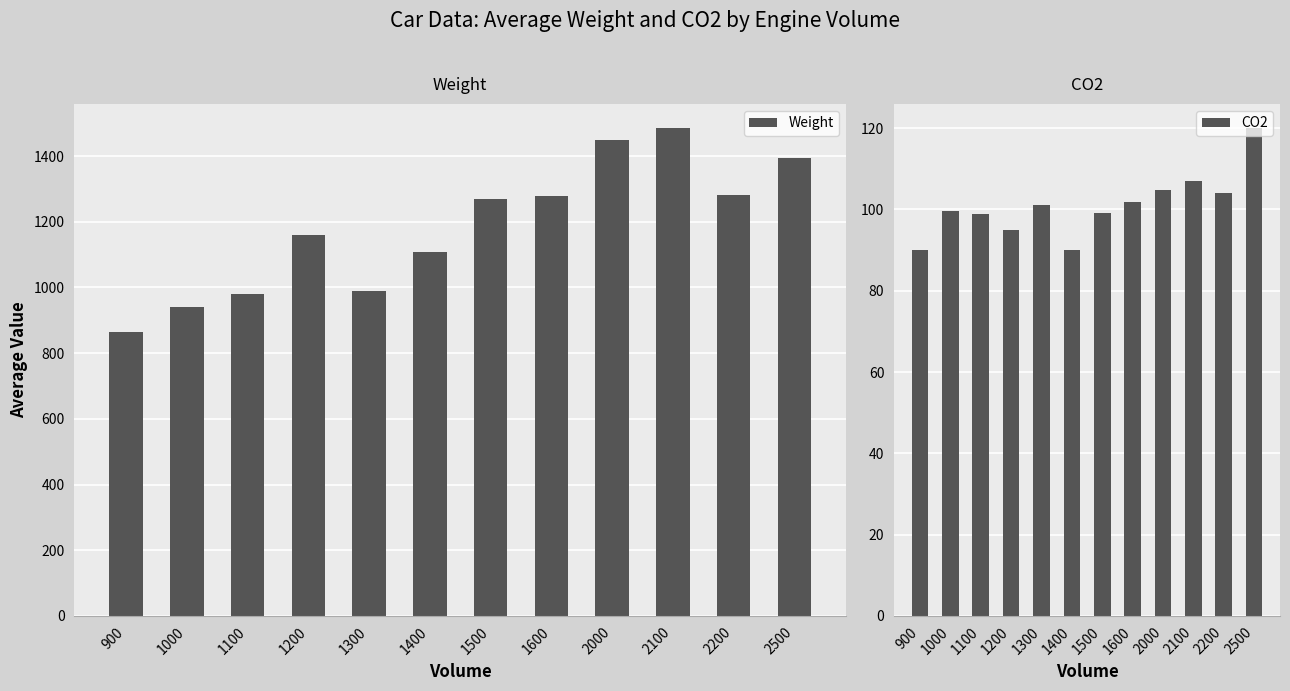

What are all the series names shown in the legend?

Weight, CO2